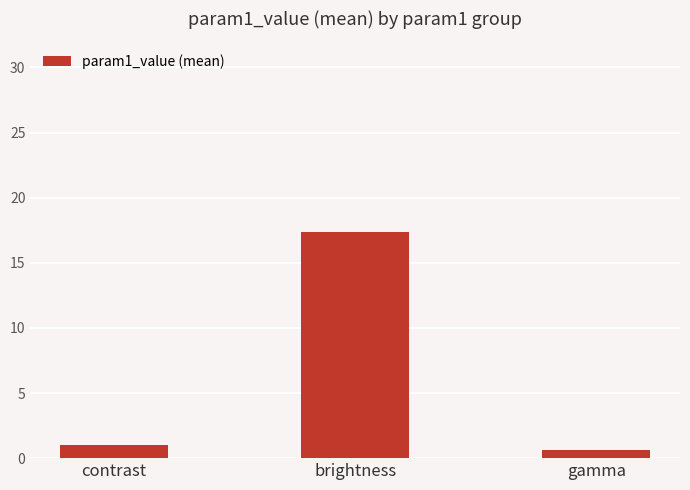

List the labels in order of value, smallest first.

gamma, contrast, brightness